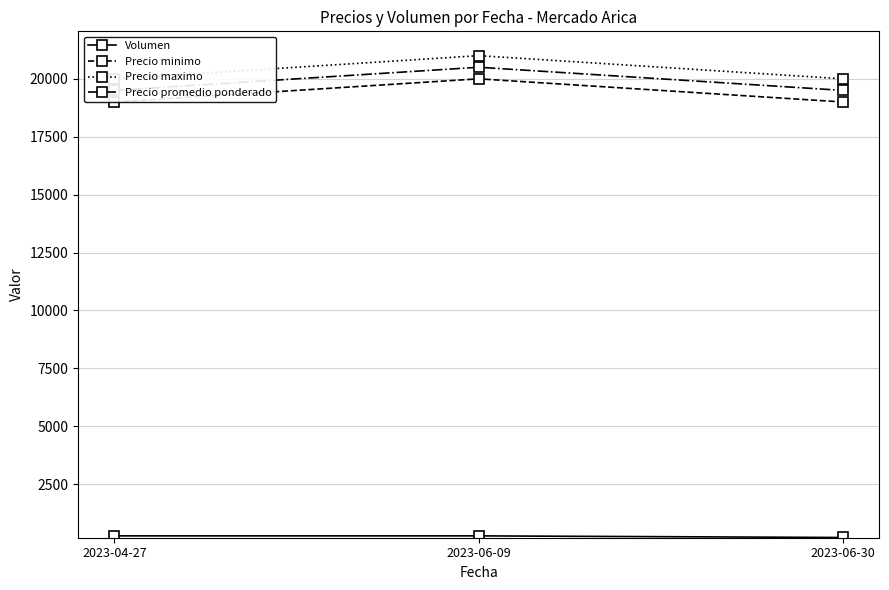

What is the value of the Volumen point at the 2nd from the left?

270